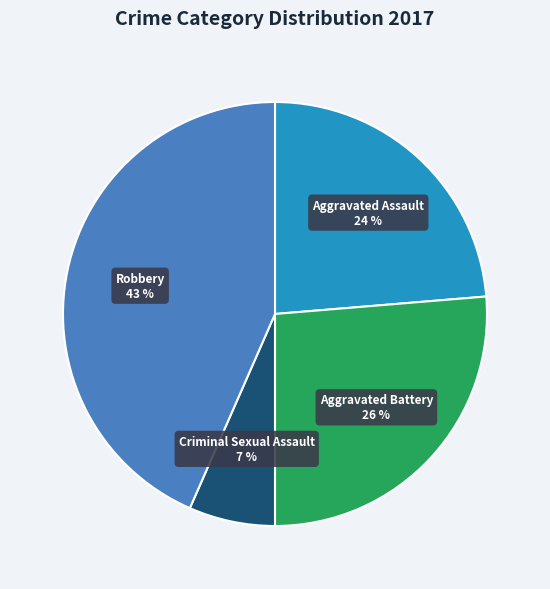

What is the smallest slice in the pie chart?

Criminal Sexual Assault